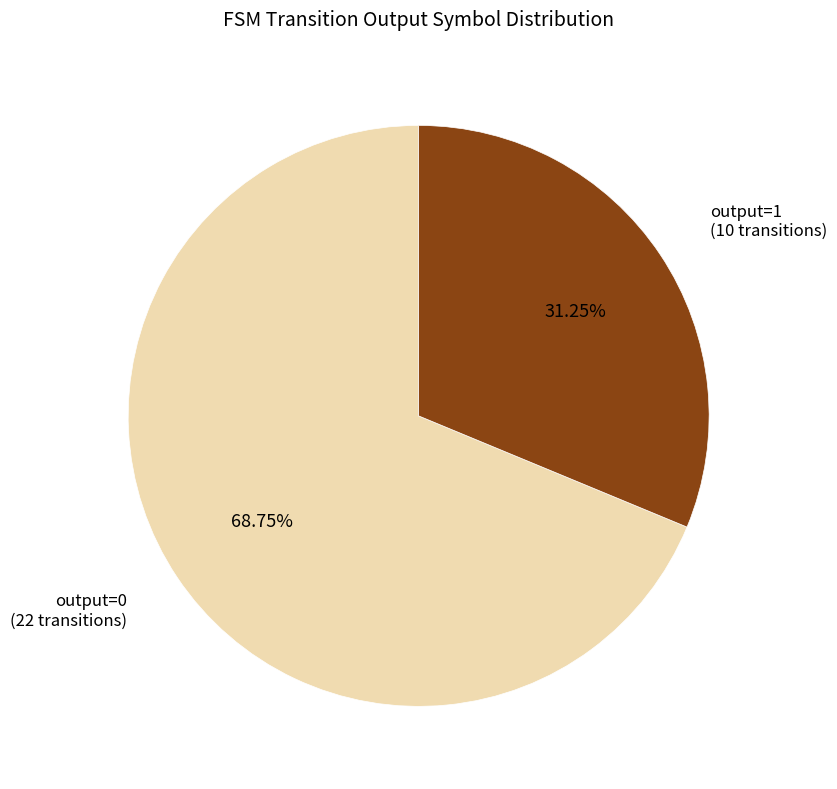

Is there a majority slice in this chart?

Yes